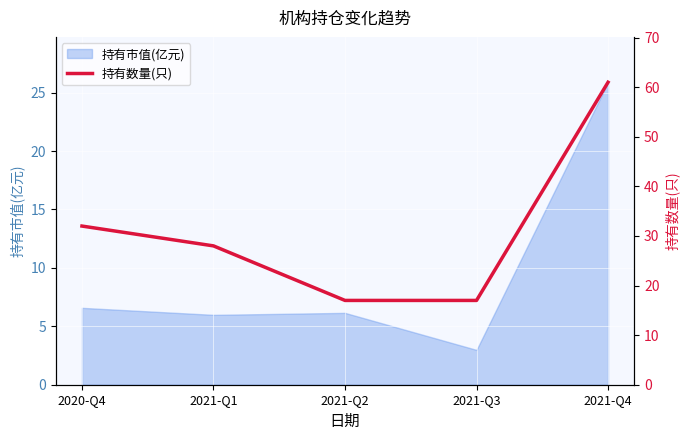

What is the difference between the maximum and second lowest values?

44